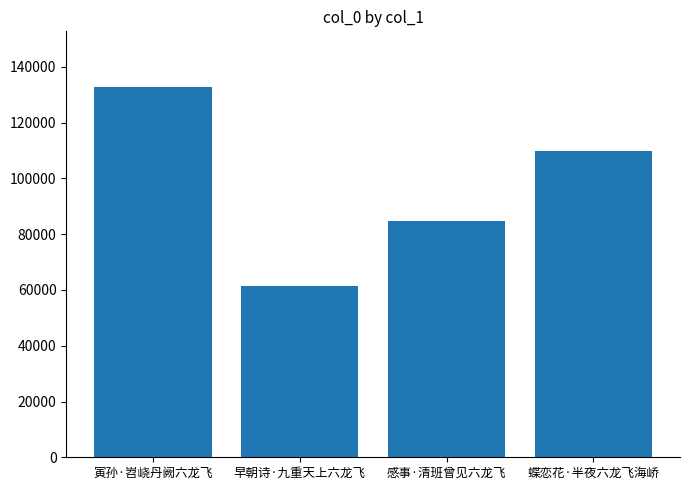

Between 蝶恋花·半夜六龙飞海峤 and 感事·清班曾见六龙飞, which is larger?

蝶恋花·半夜六龙飞海峤